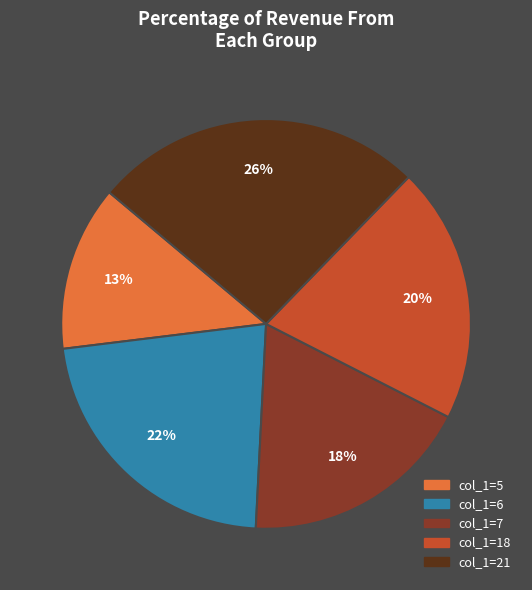

Is there a majority slice in this chart?

No